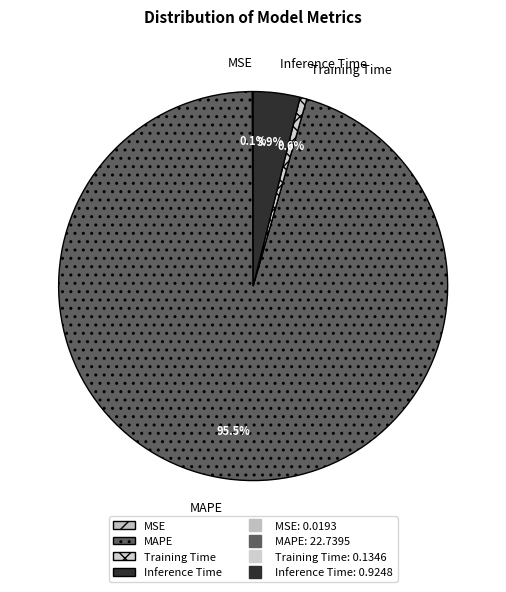

What portion of the pie excludes Inference Time?

96.1%